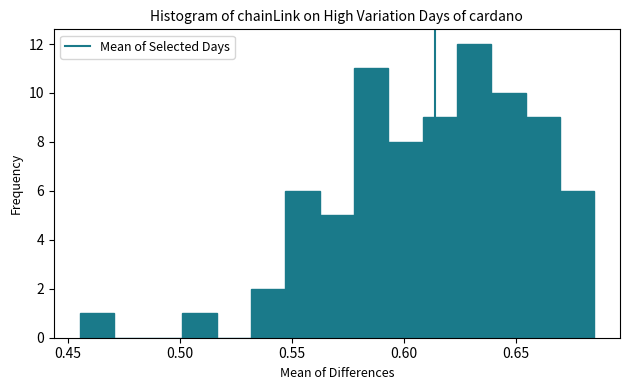

Read against the x-axis, roughly where is the centre of the tallest bar?

0.630